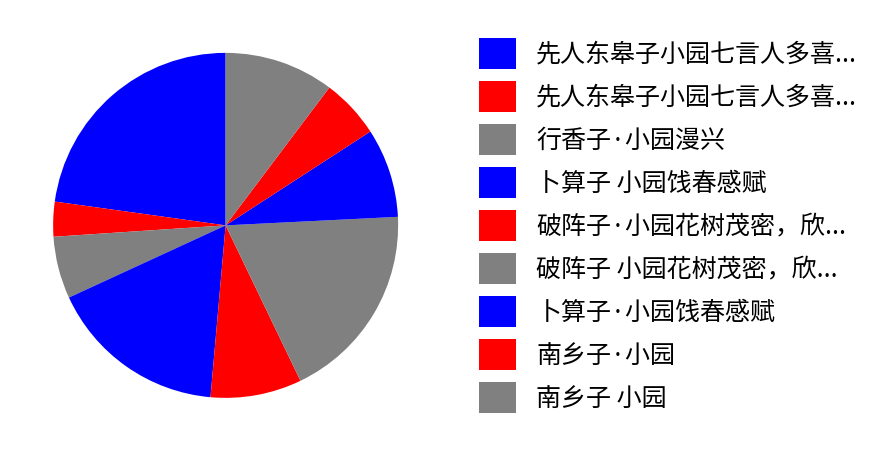

Count the number of slices in the pie.

9